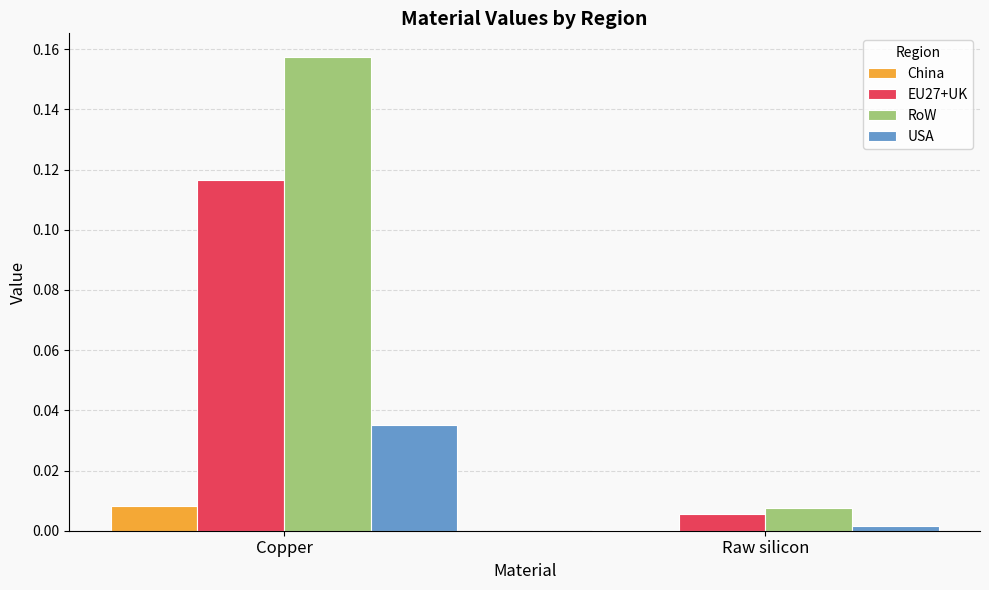

At which category is the sum across all series the highest?

Copper